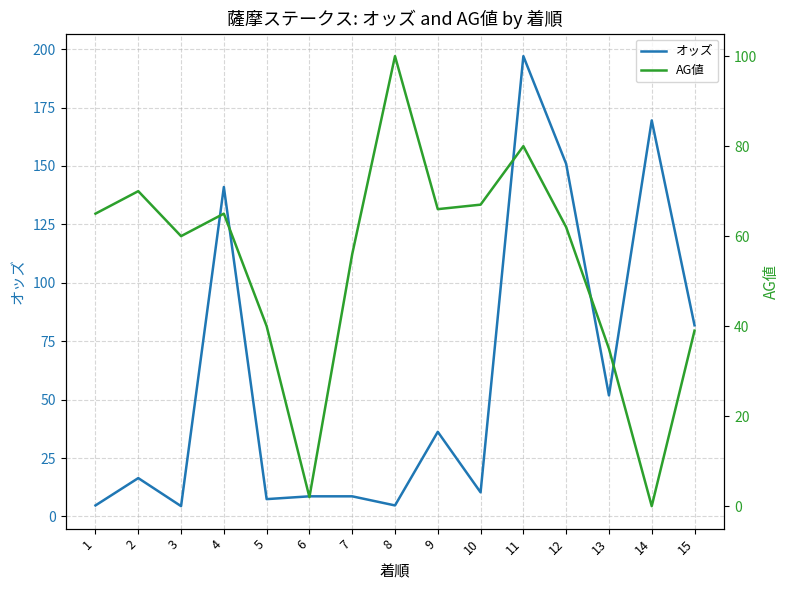

Which series has the largest total across all categories?

オッズ